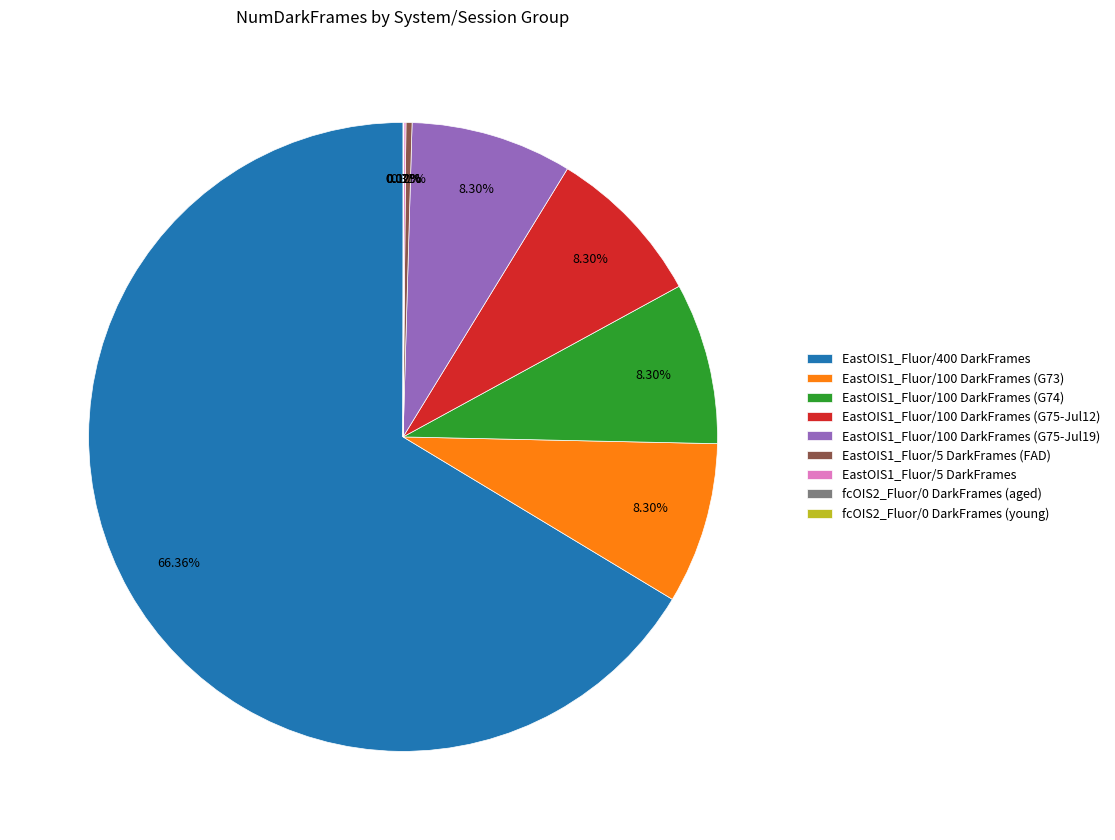

Is there any slice that represents more than half of the pie?

Yes